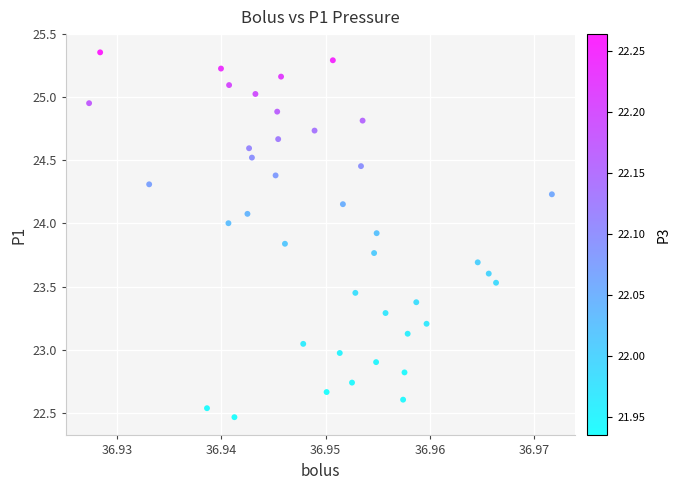

What is the range of Y values (max minus min)?

2.9